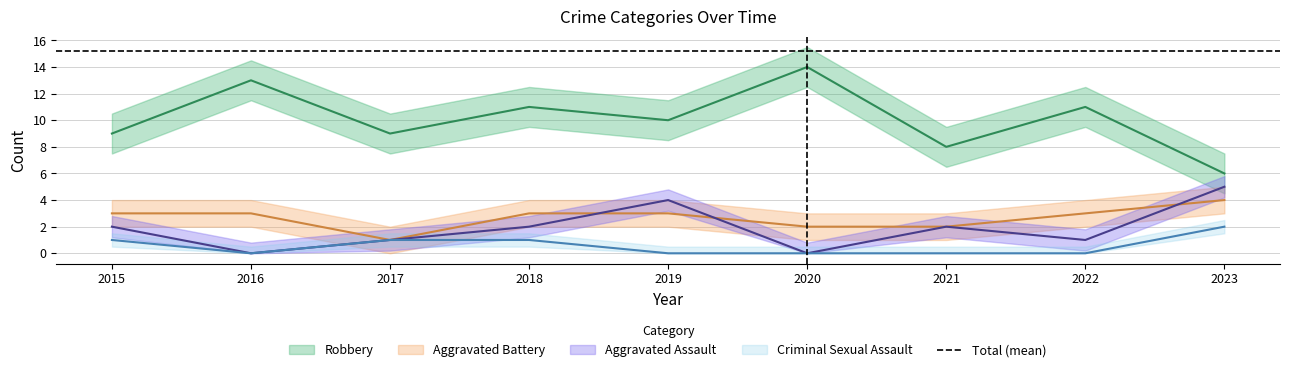

What are all the series names shown in the legend?

Aggravated Assault, Aggravated Battery, Criminal Sexual Assault, Robbery